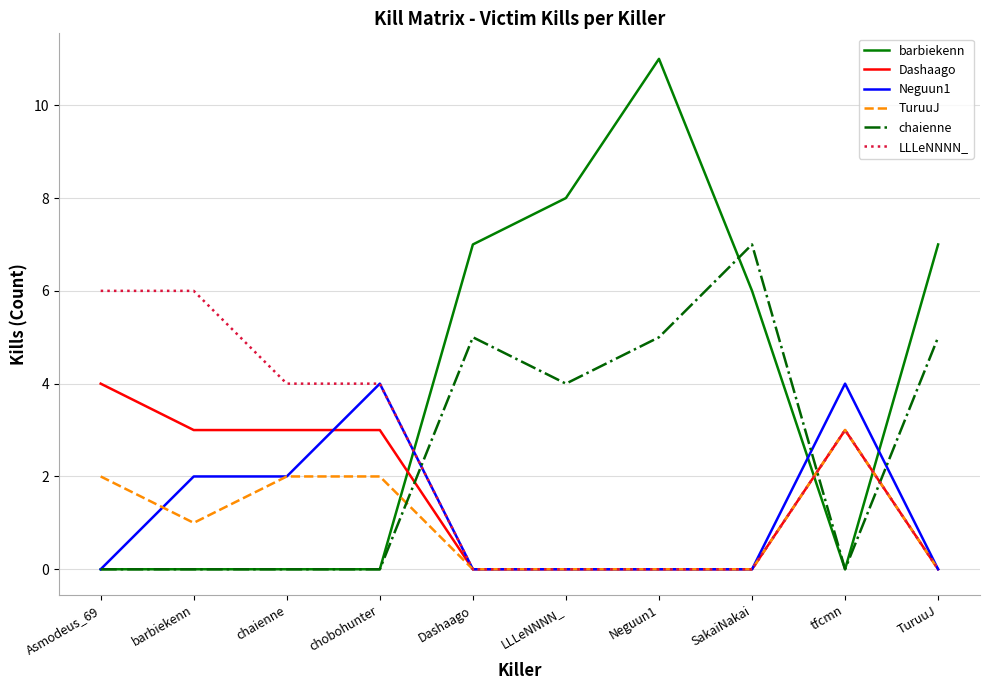

True or false: TuruuJ and chaienne cross at least once.

True